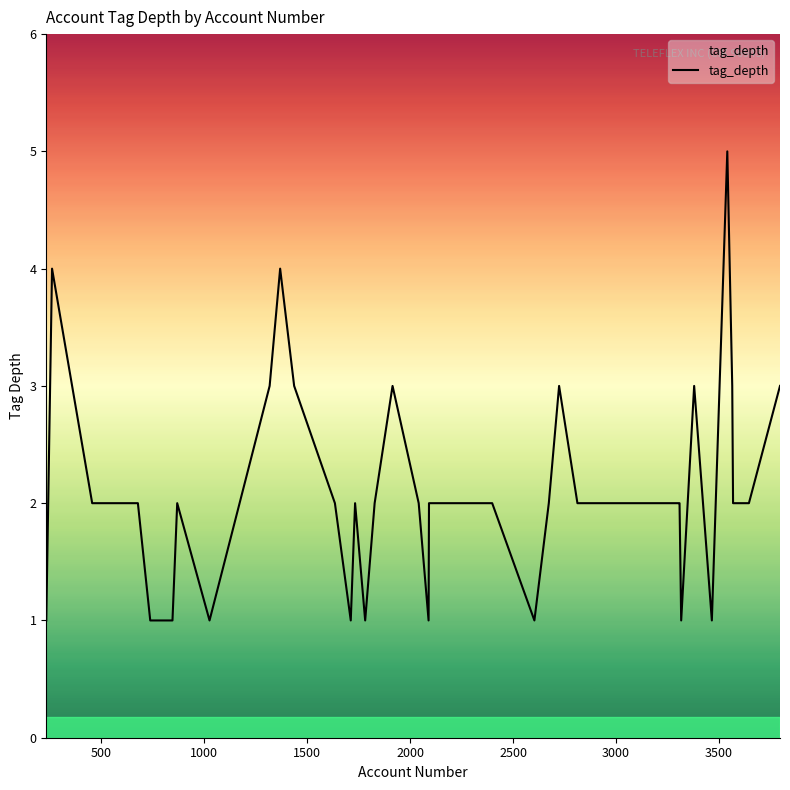

What is the difference between the maximum and minimum values?

4